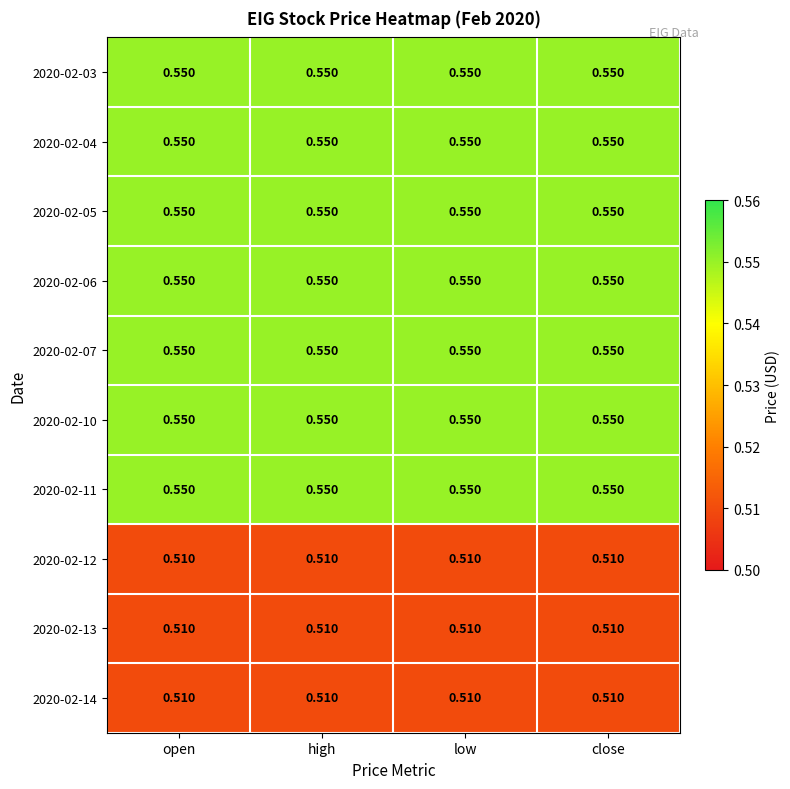

Is the value of 2020-02-14 at high greater than the value of 2020-02-07 at high?

No